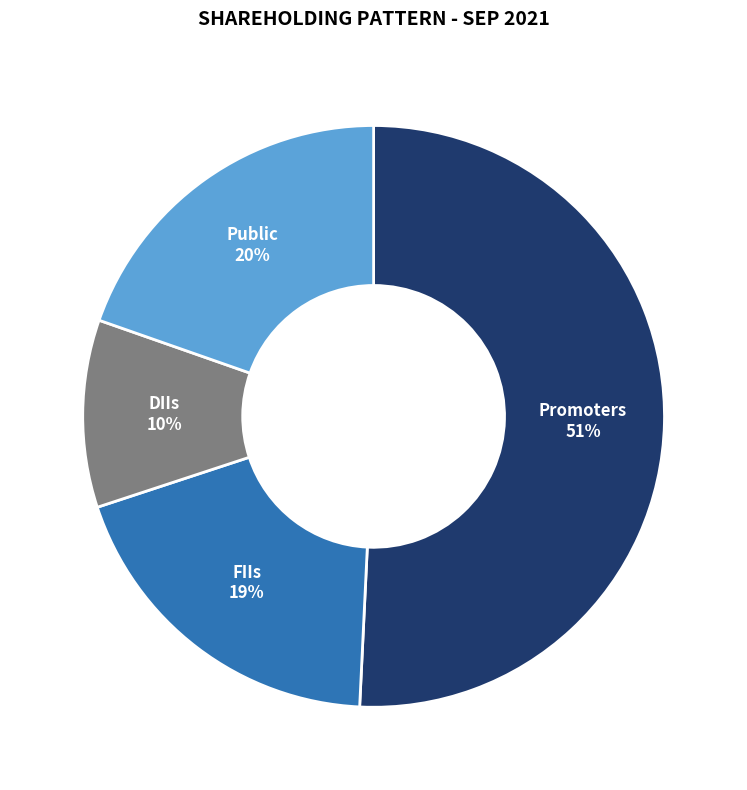

Is there a majority slice in this chart?

Yes